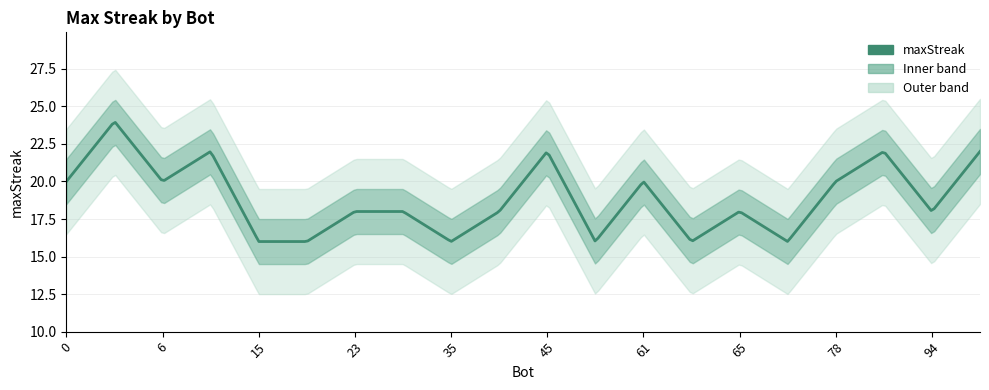

What is the ratio of the value at 25 to the value at 77?

1.1